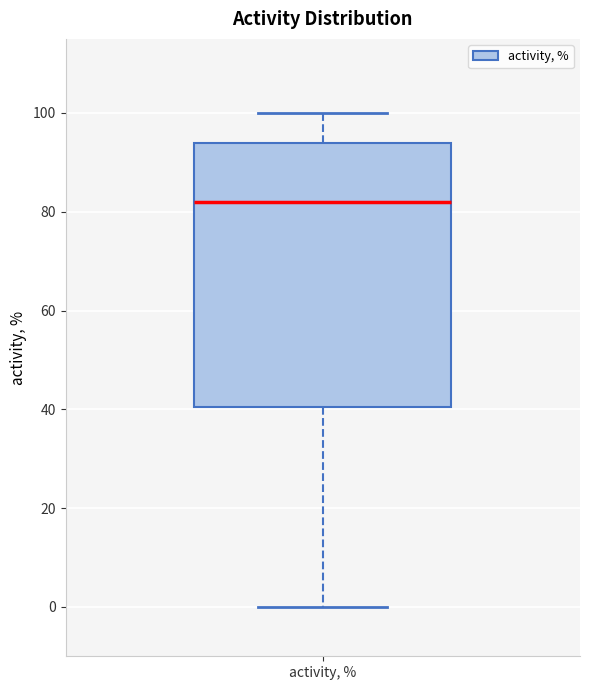

Where is the upper edge of the box for activity, % on the y-axis? The values are not printed on the chart, so give them approximately, as read against the axis.

94